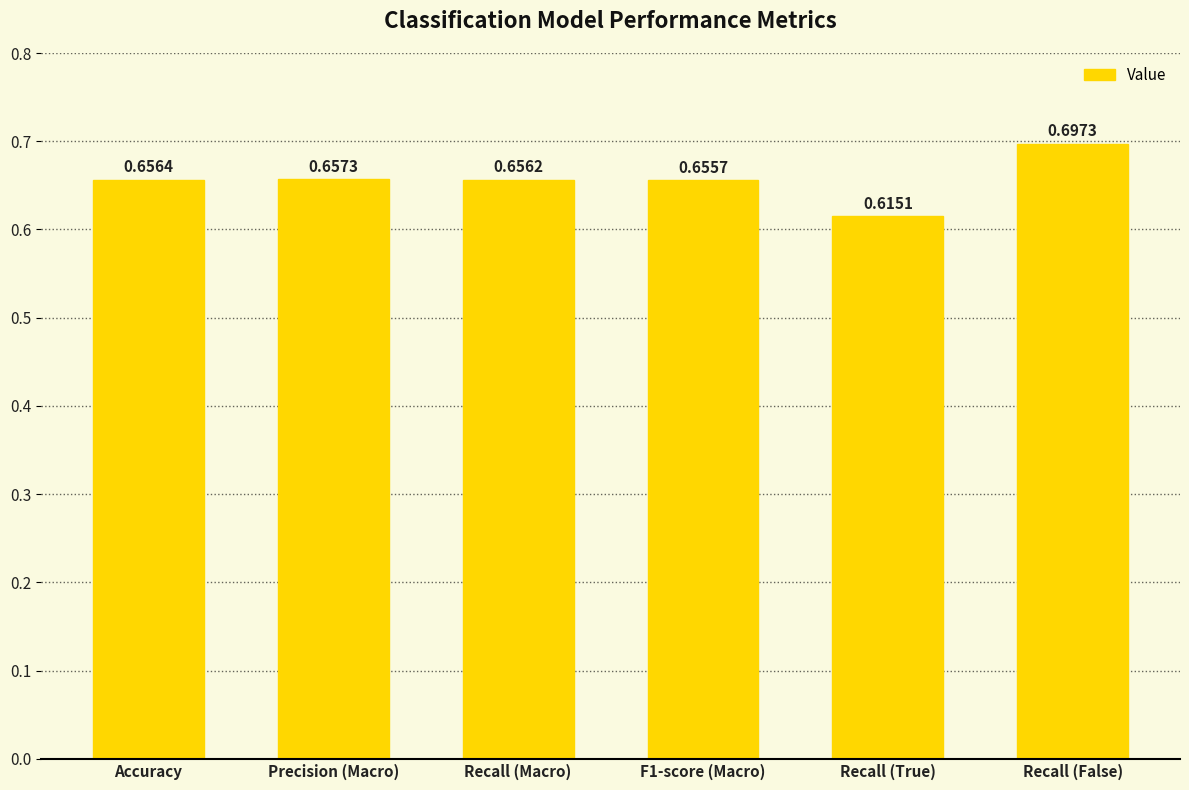

Count the values in the range 0 to 1.

6